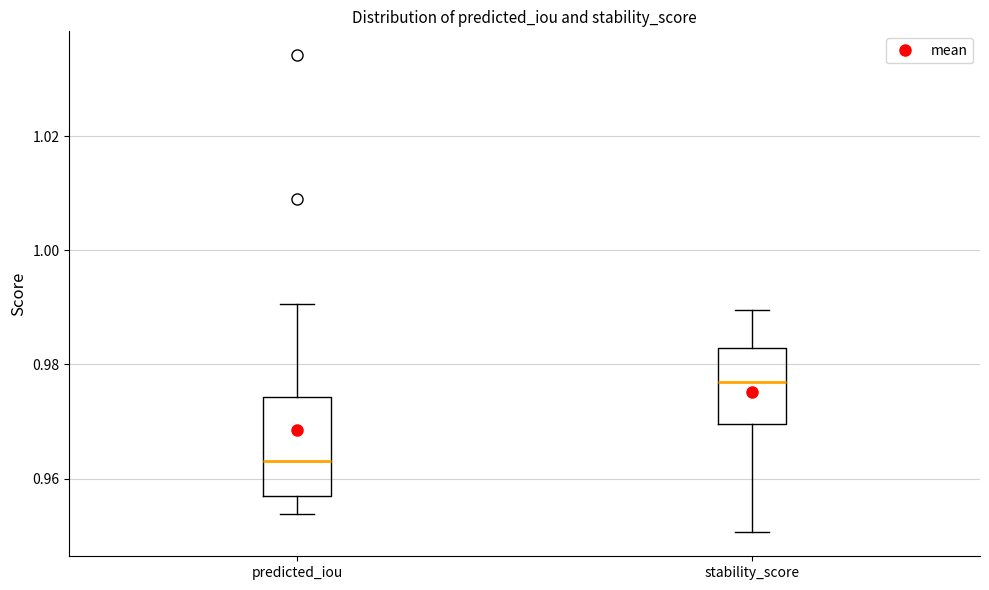

Which box is the tallest, from its lower edge to its upper edge?

predicted_iou